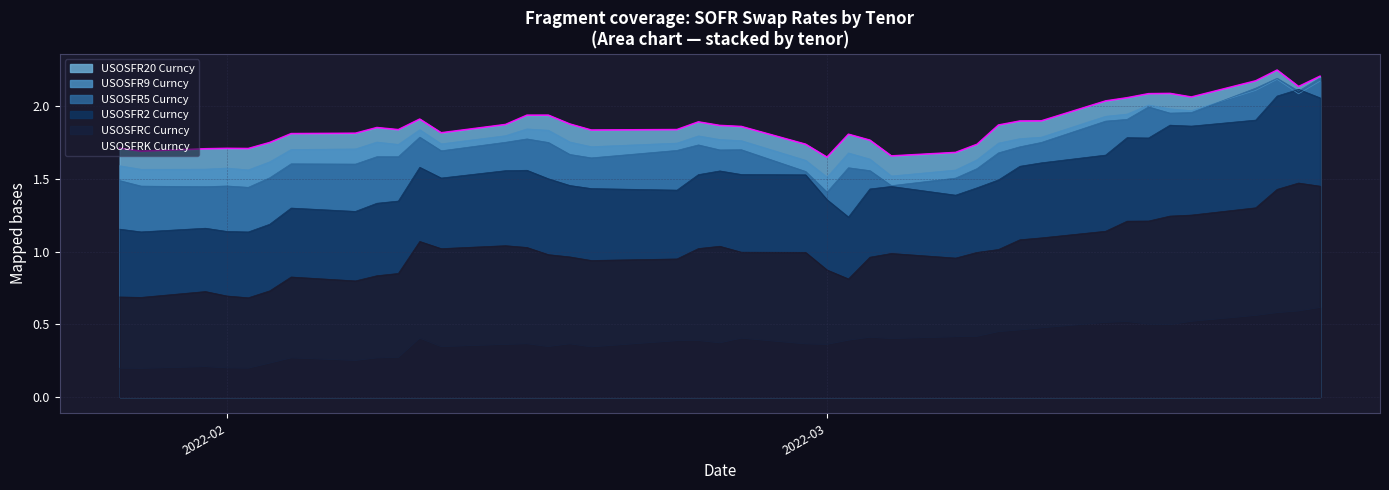

Which series has the largest total across all categories?

USOSFR20 Curncy